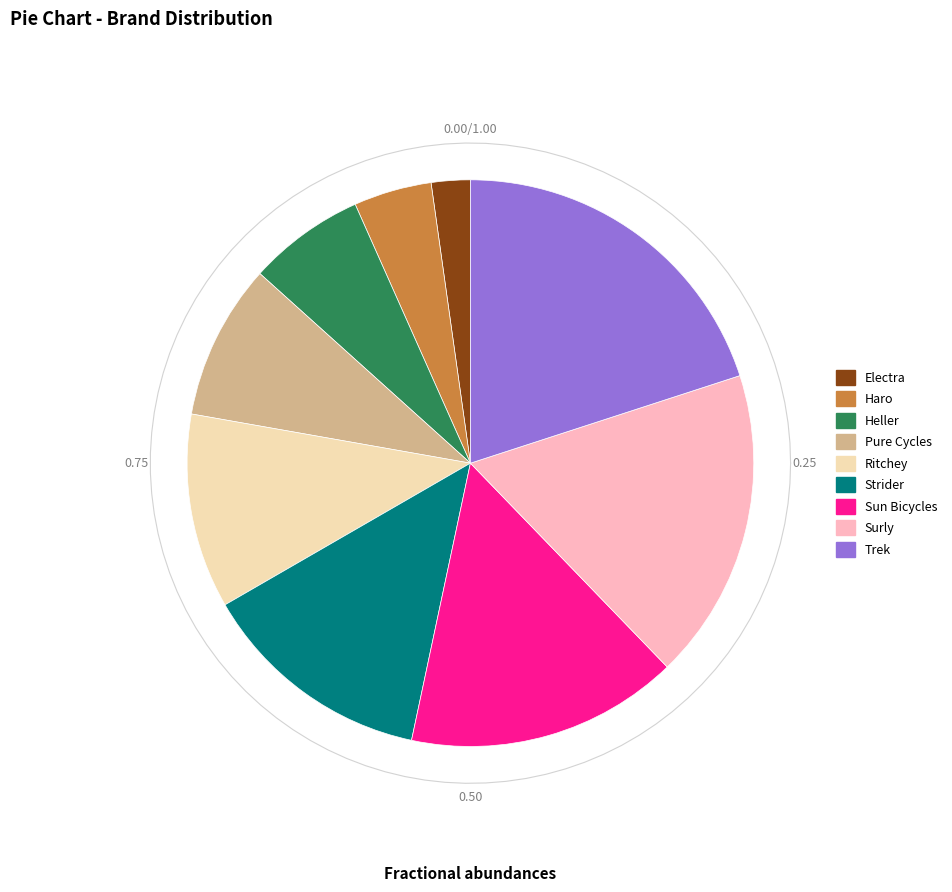

To the nearest percent, what percentage of the pie is Pure Cycles?

9%